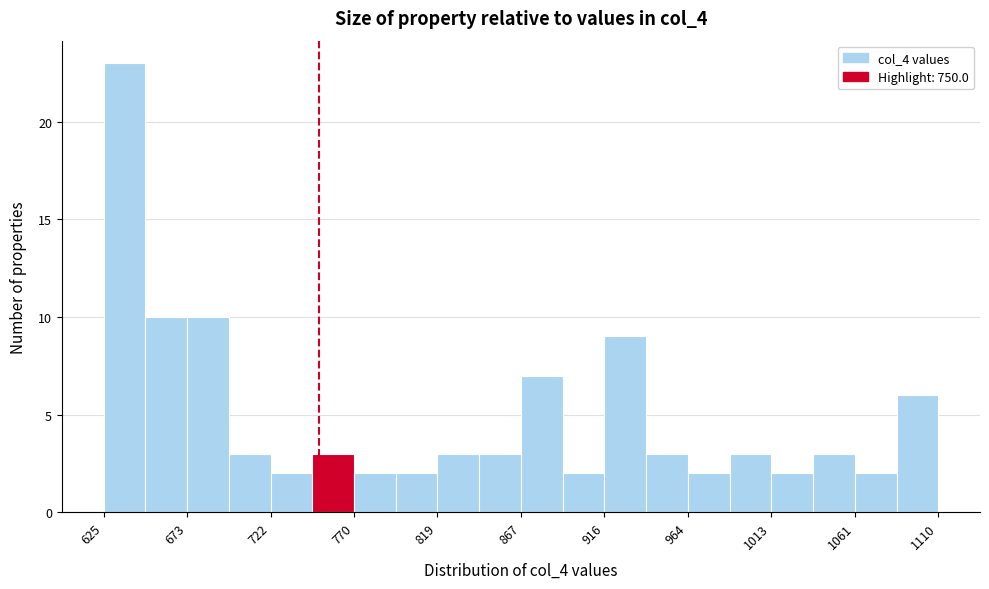

Over which range of the x-axis is the bar tallest?

625 to 650